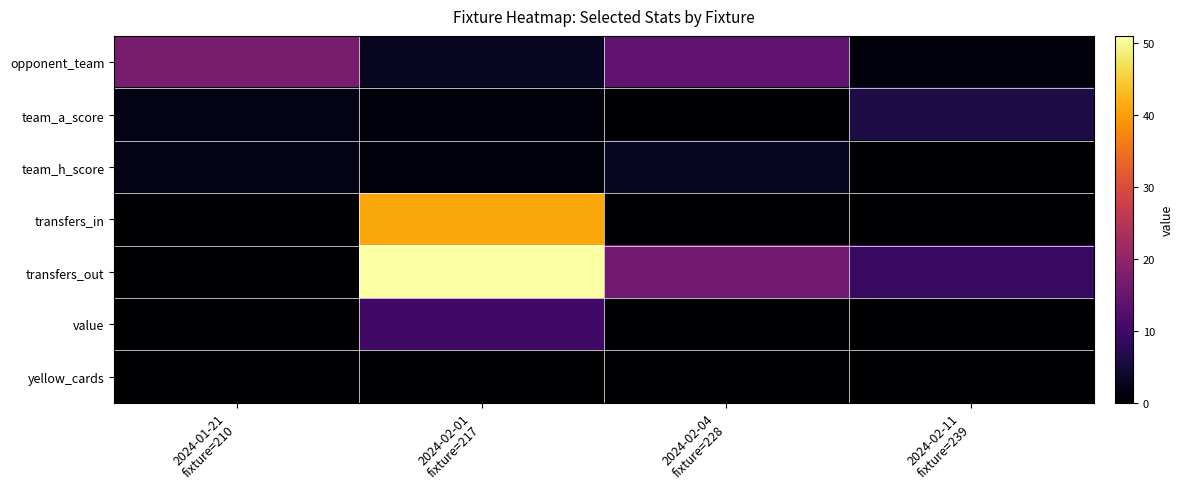

At how many categories does at least one series exceed 40?

1